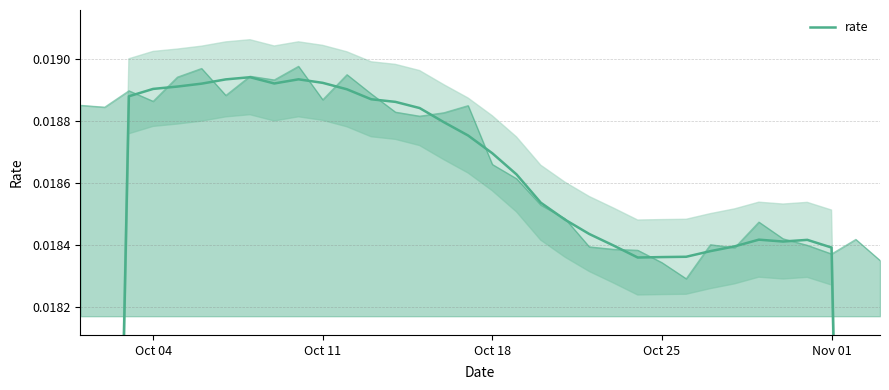

What is the sum of all values?

0.6